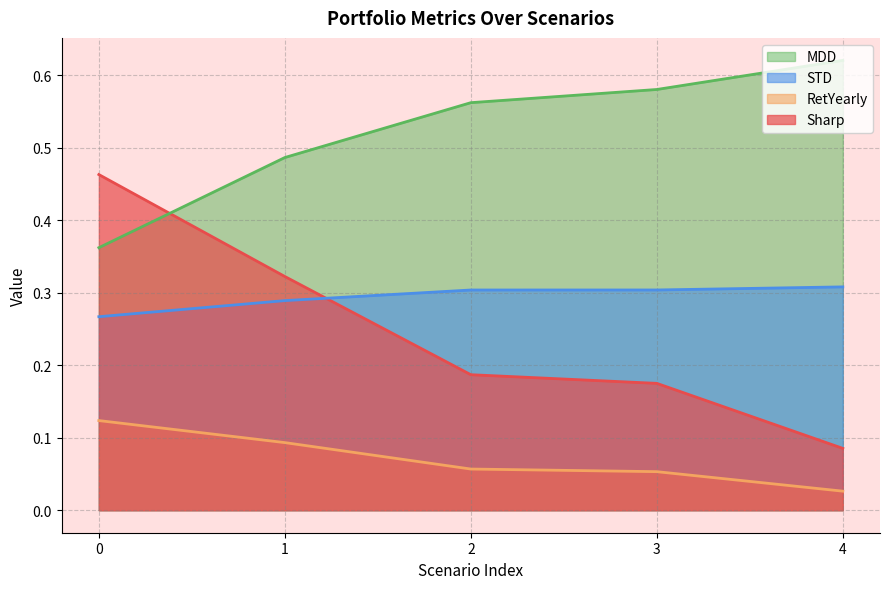

Count the Sharp values in the range 0 to 1.

5